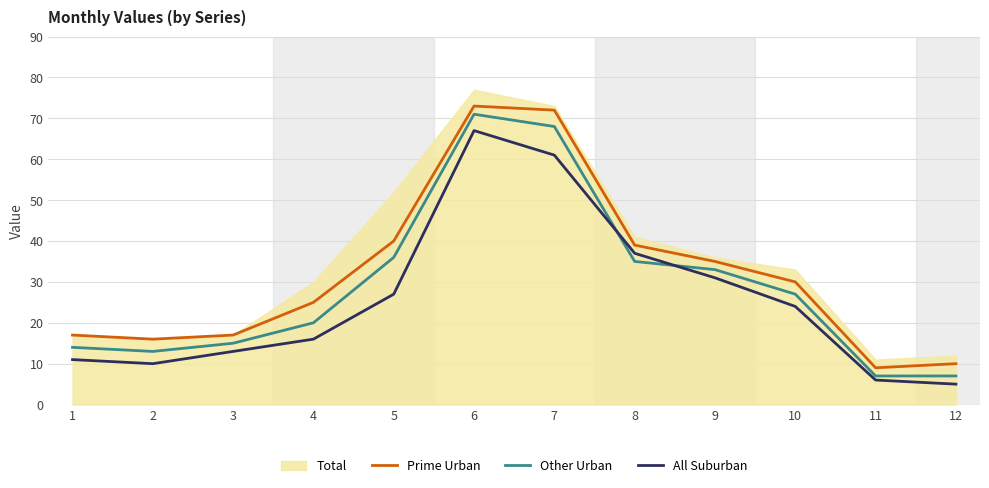

True or false: Other Urban and Prime Urban intersect in this chart.

False